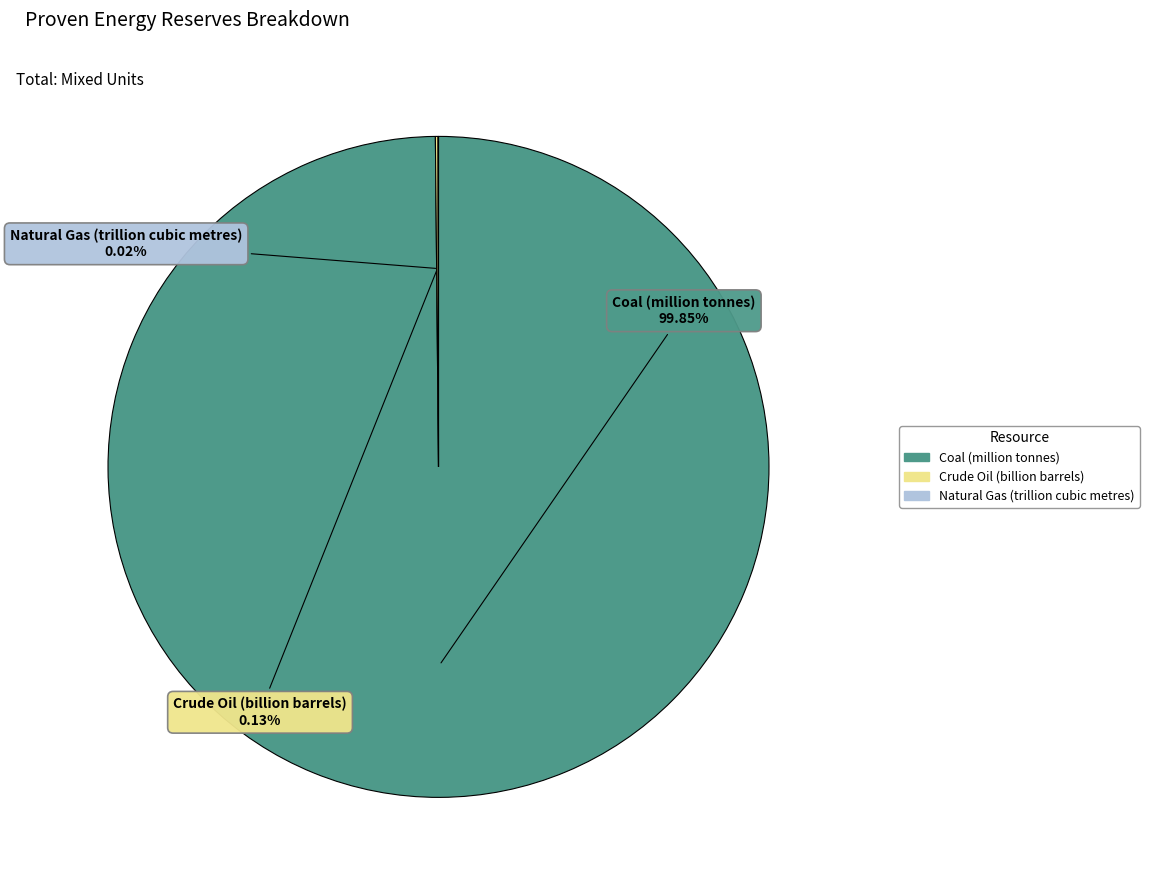

Does any single category account for the majority?

Yes